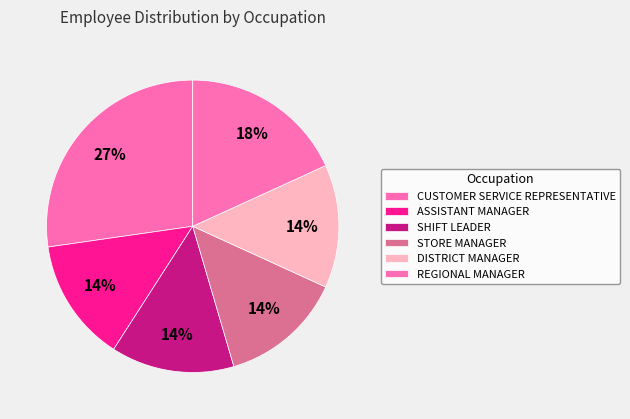

How much of the chart is everything except ASSISTANT MANAGER?

86.4%